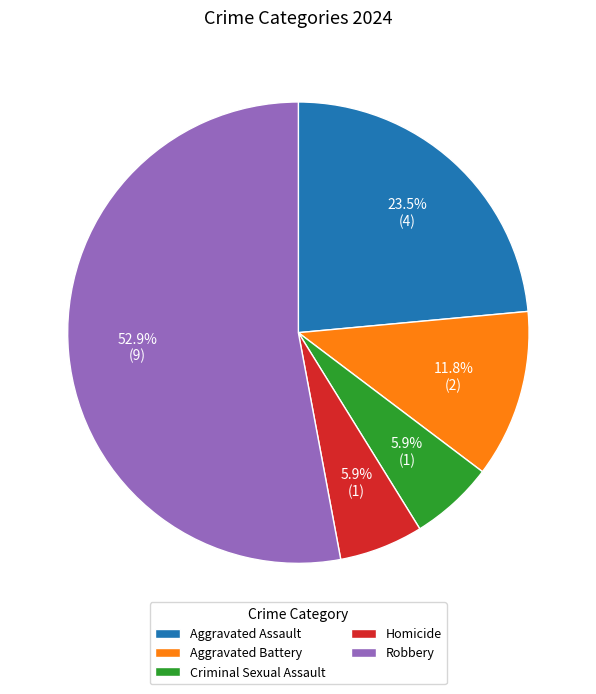

True or false: Criminal Sexual Assault accounts for 1% of the total.

False